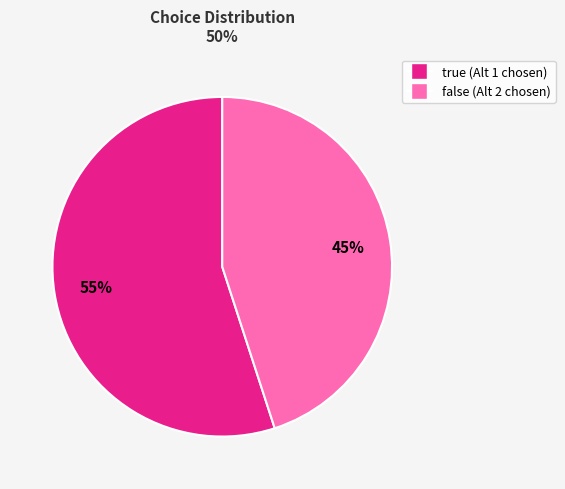

To the nearest percent, what is the average slice percentage?

50%